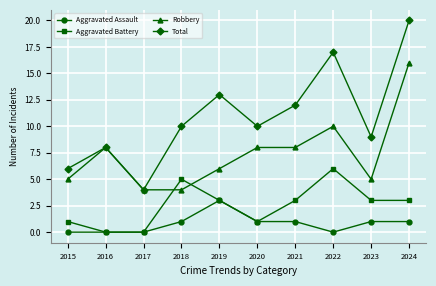

Reading left to right, what are all the values shown in this chart?

Aggravated Assault: 0	0	0	1	3	1	1	0	1	1
Aggravated Battery: 1	0	0	5	3	1	3	6	3	3
Robbery: 5	8	4	4	6	8	8	10	5	16
Total: 6	8	4	10	13	10	12	17	9	20